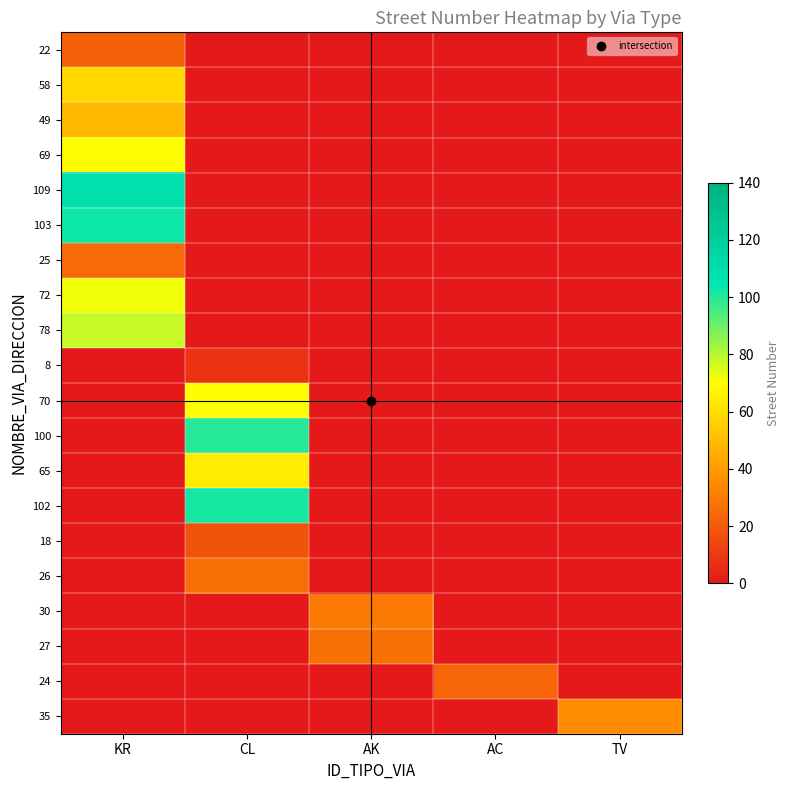

Which has a higher value, KR or CL?

KR